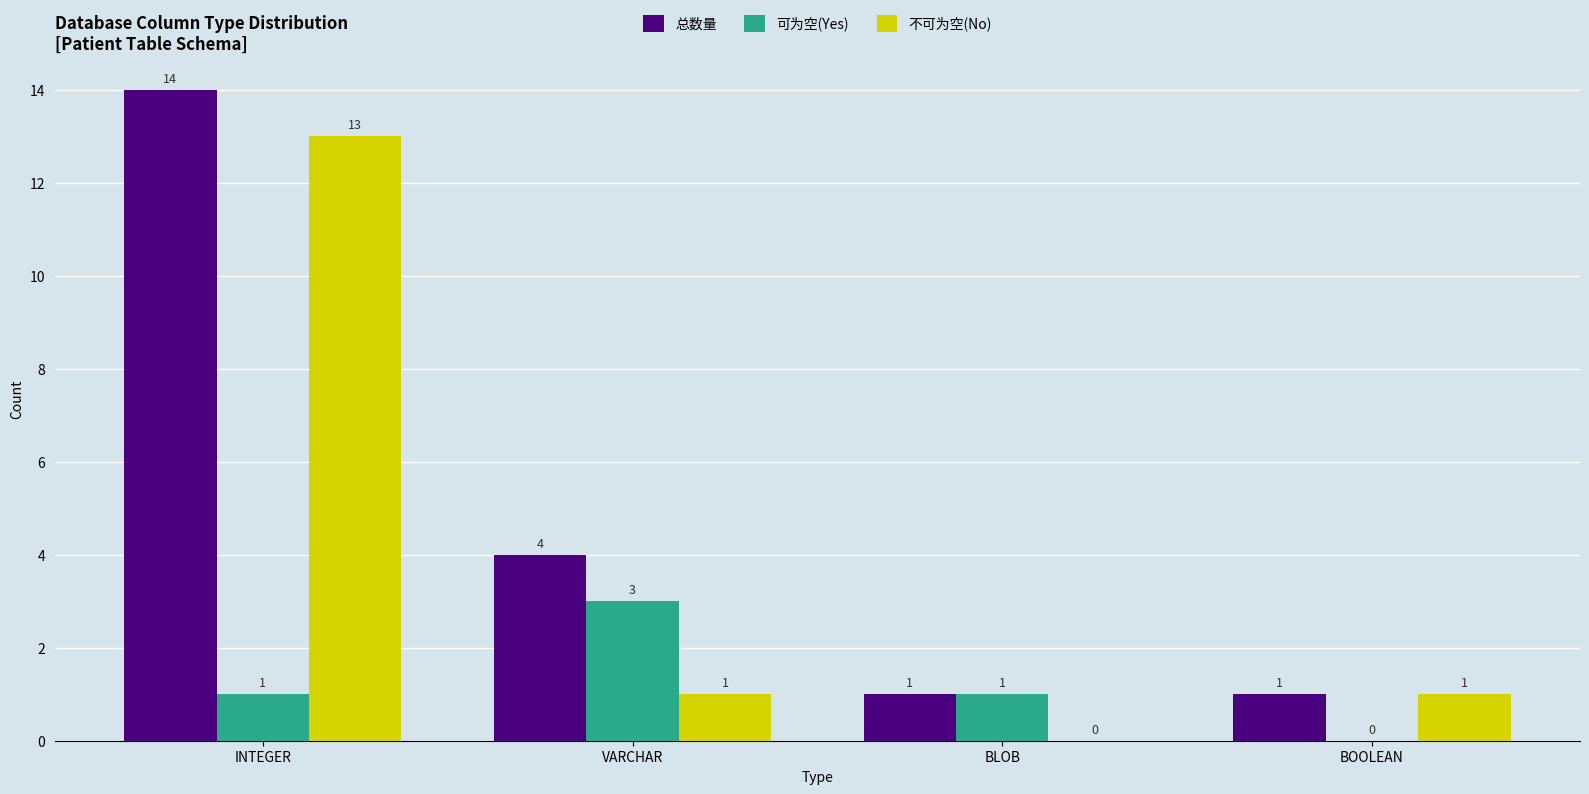

What is the maximum value for 总数量?

14